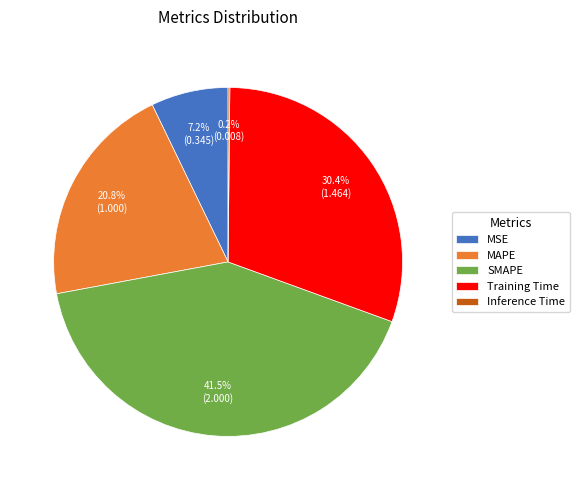

Is there a majority slice in this chart?

No